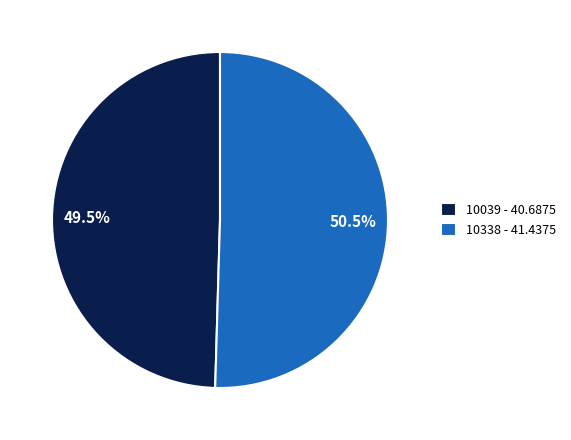

Rank the categories by value from highest to lowest.

10338, 10039